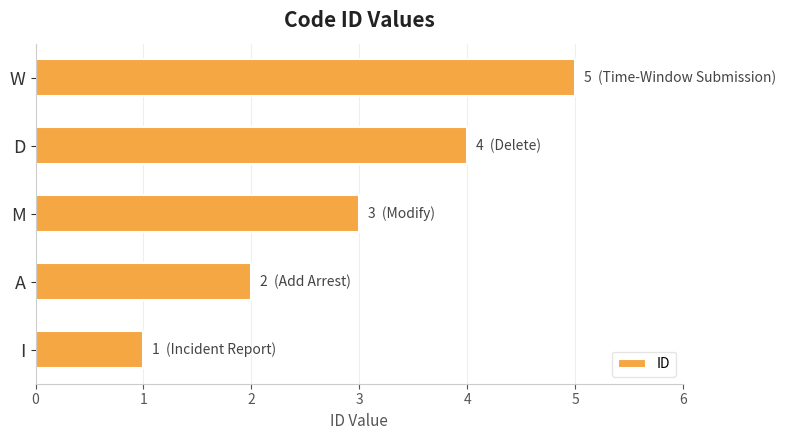

Which has a higher value, A or M?

M